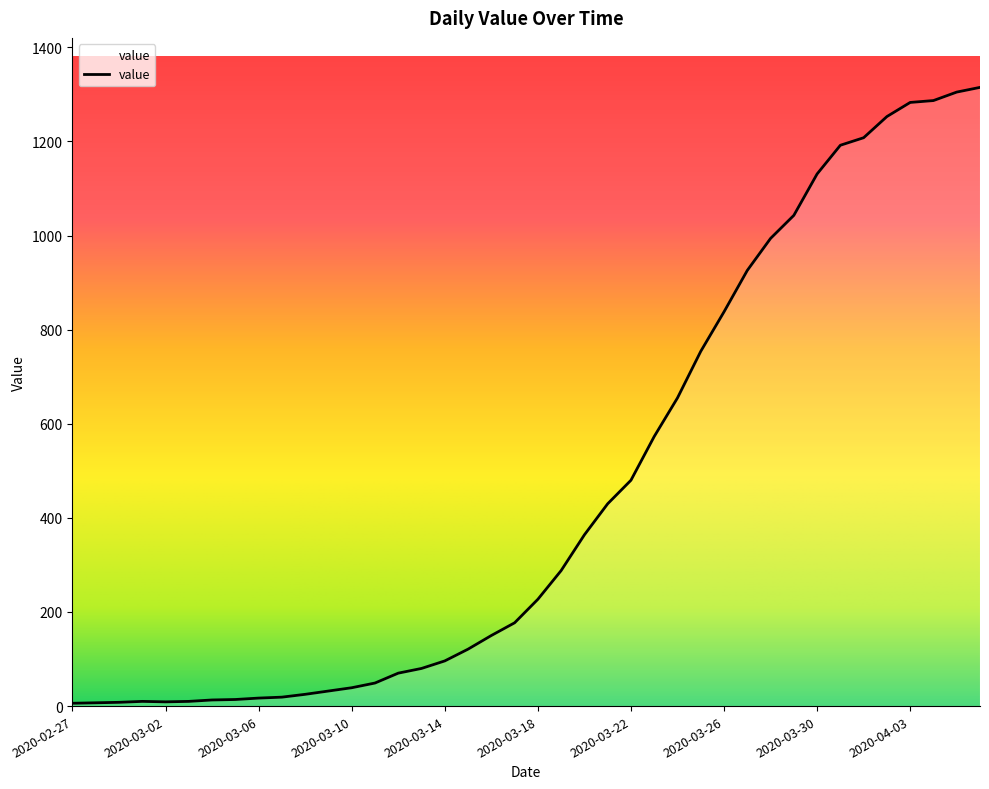

Does the chart have visible grid lines?

No